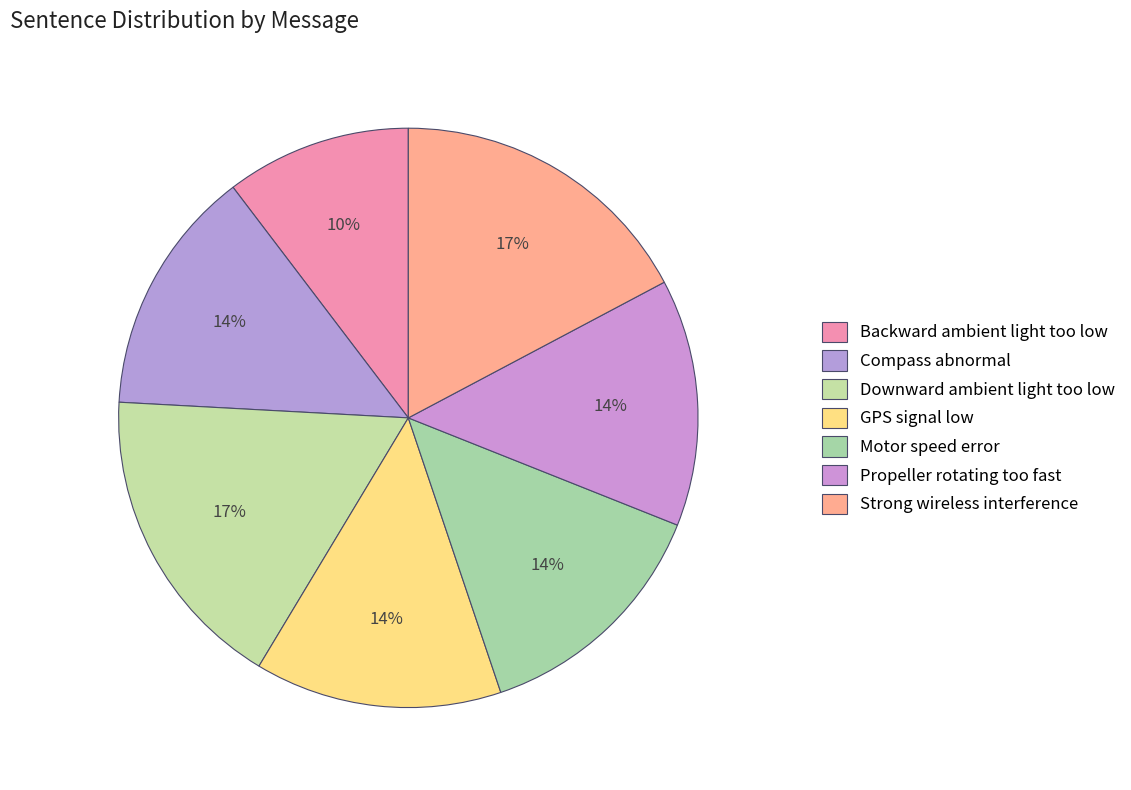

Combined, do Compass abnormal and GPS signal low account for over 50%?

No